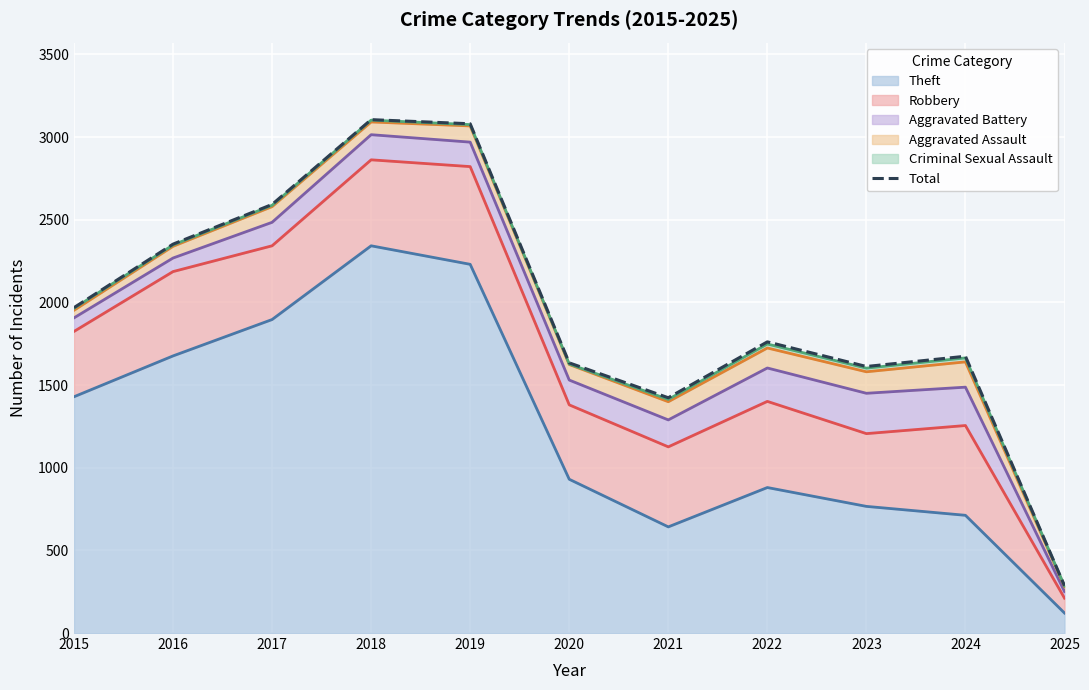

What is the minimum value shown in the chart?

286